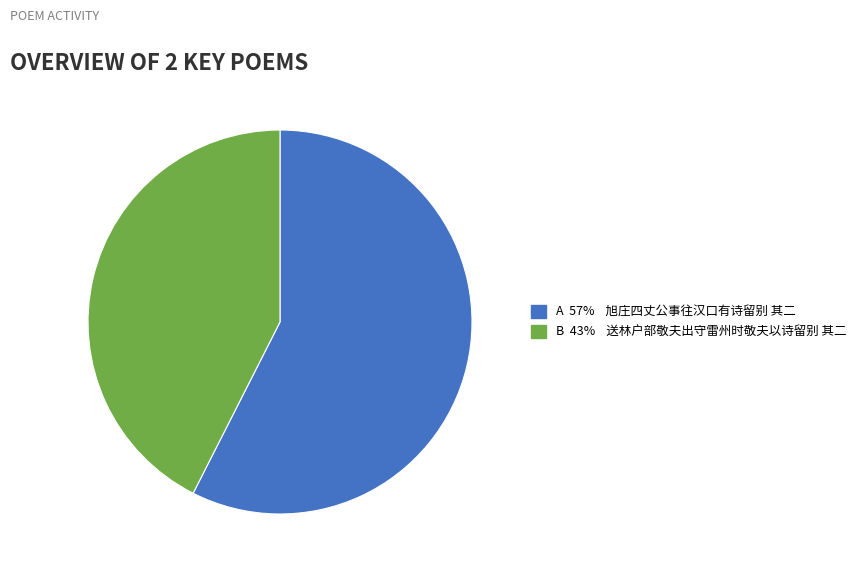

Is there a majority slice in this chart?

Yes